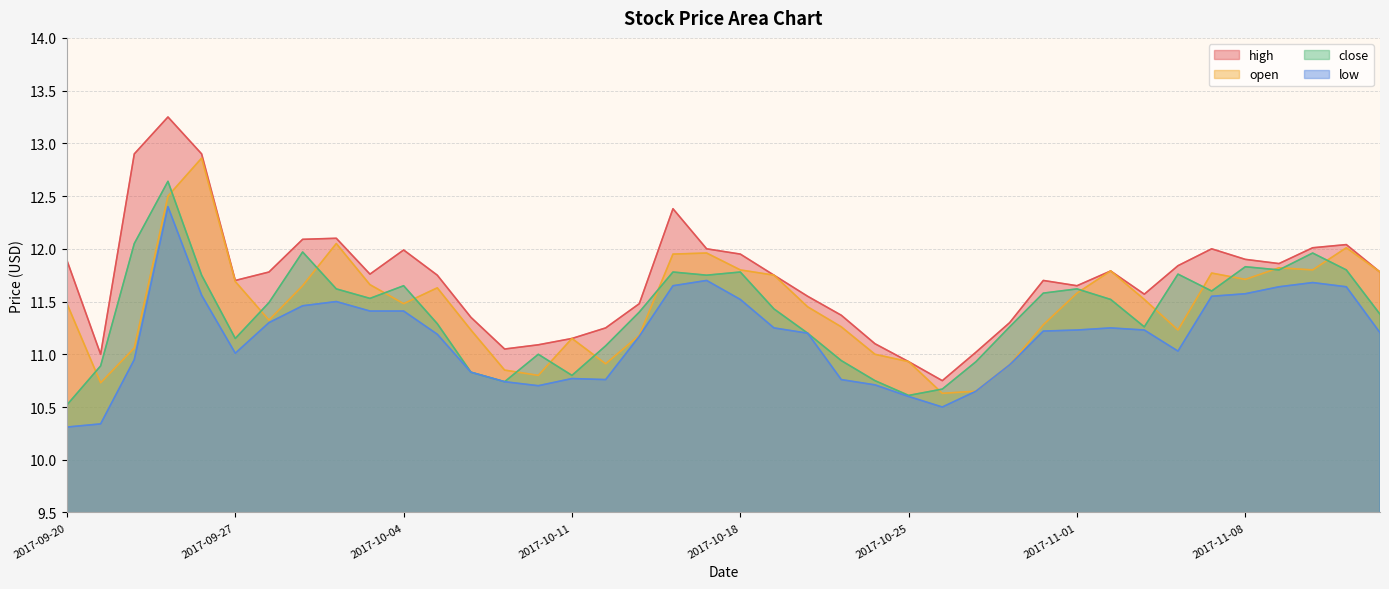

True or false: high and close cross at least once.

False